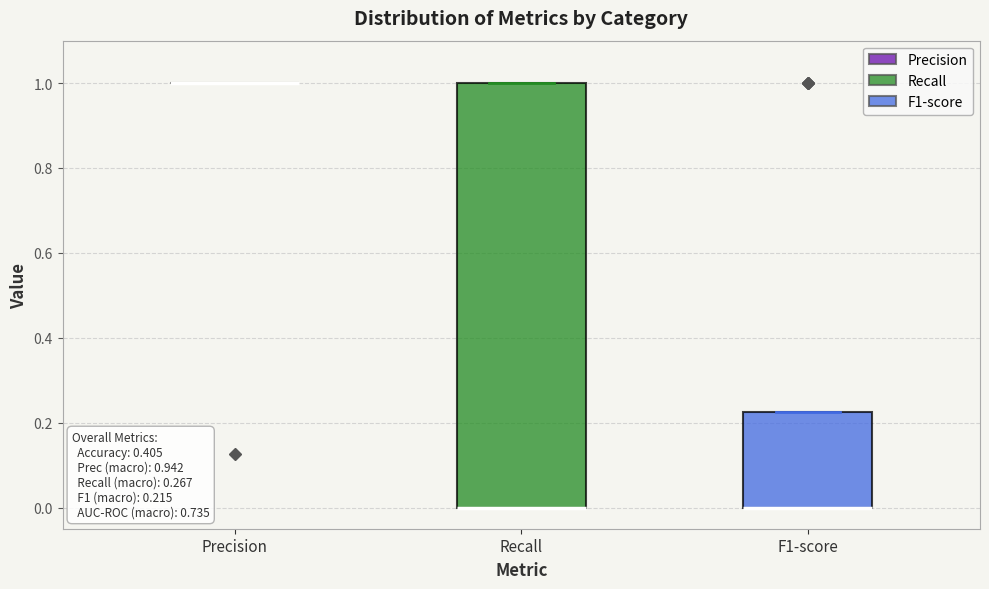

Which box is the tallest, from its lower edge to its upper edge?

Recall